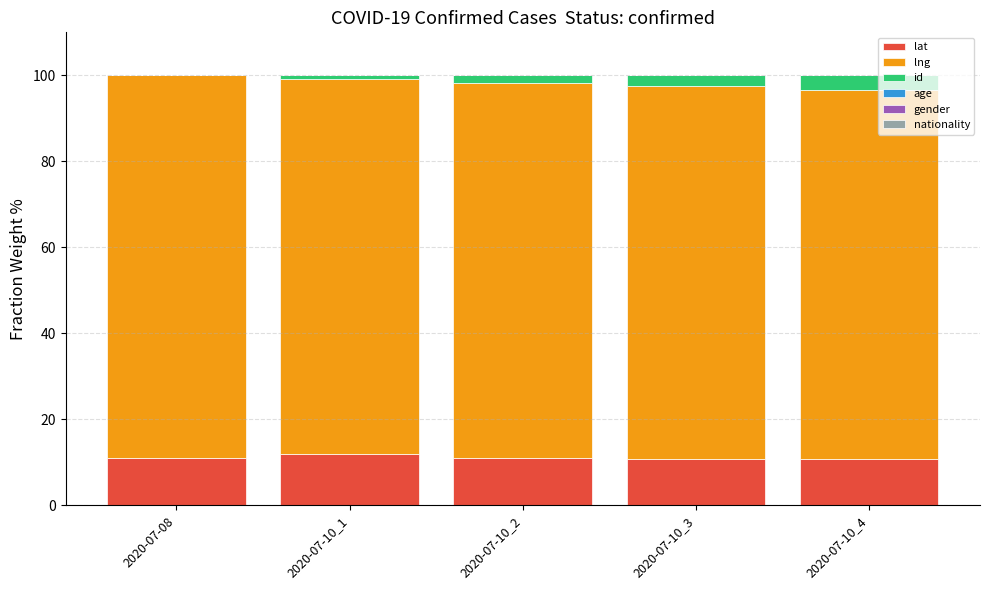

The lat series shows 19.1 at 2020-07-08. True or false?

False